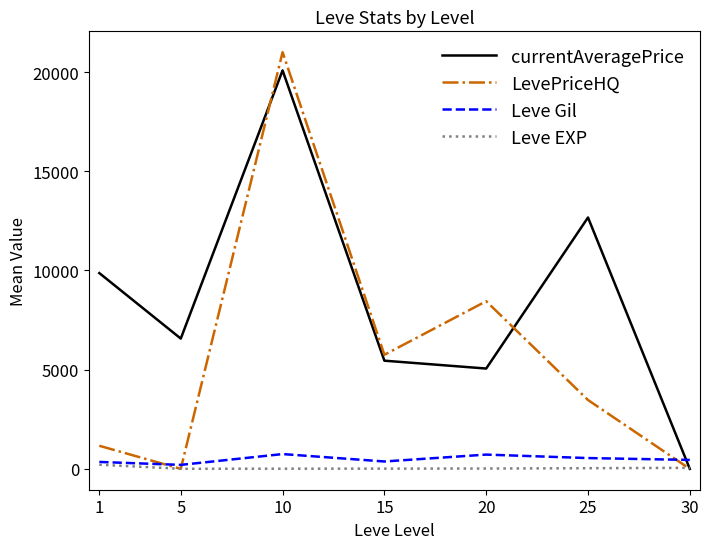

What is the maximum value shown in the chart?

20999.9